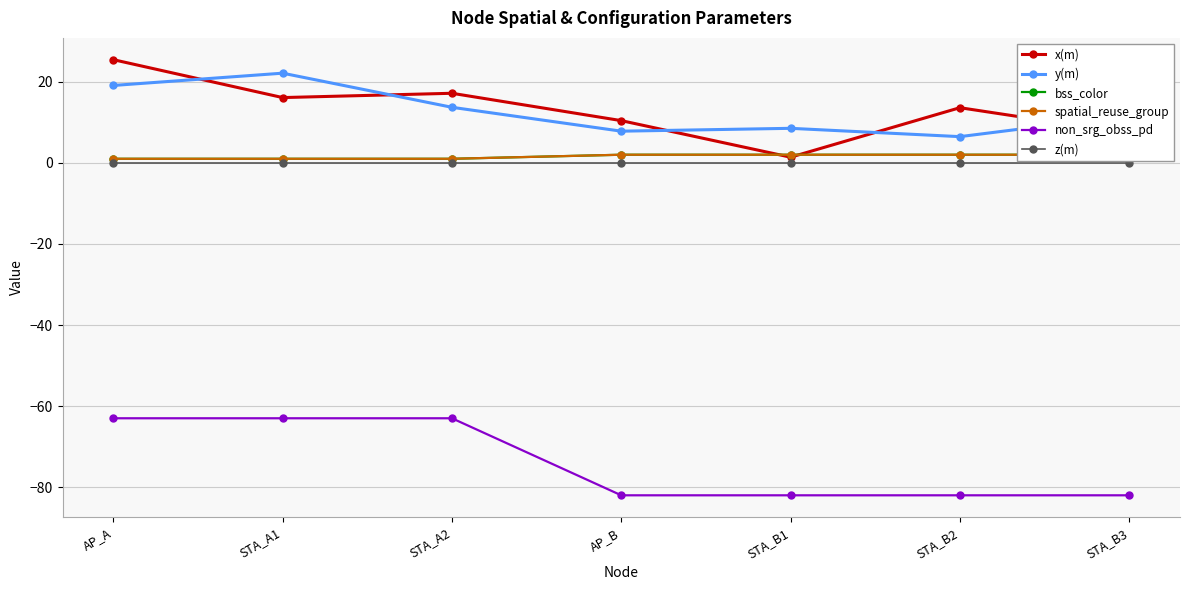

What is the total value across all series at STA_A2?

-30.1